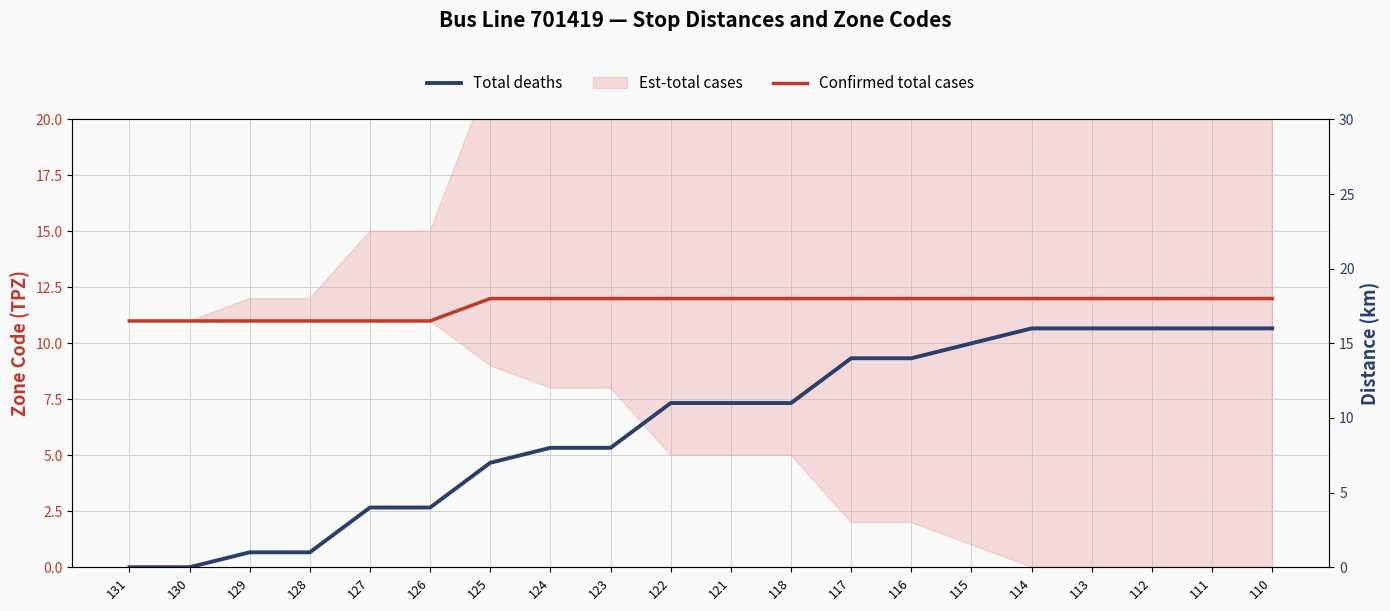

What is the sum of the Total deaths values at 124 and 114?

24